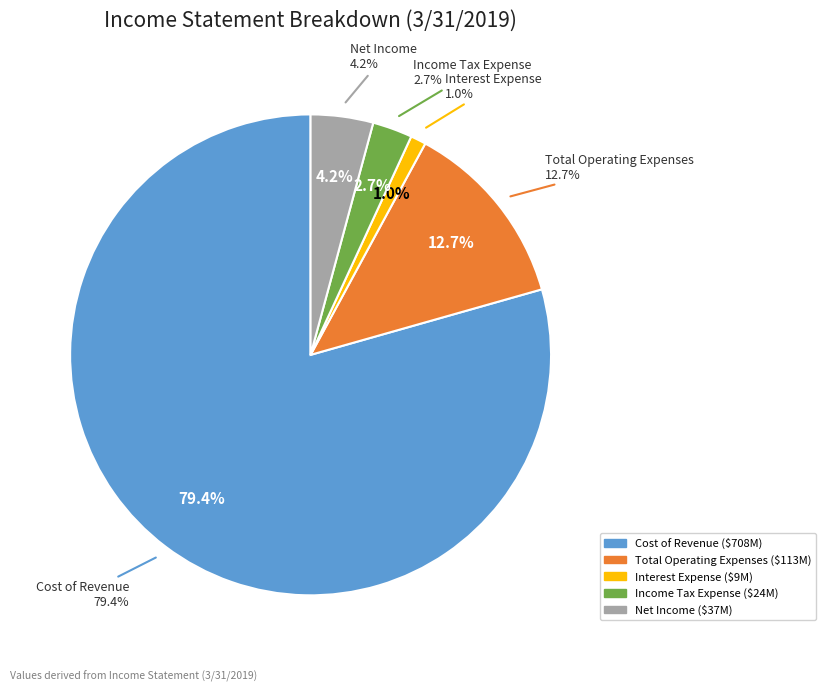

What percentage is the Cost of Revenue slice, to the nearest percent?

79%